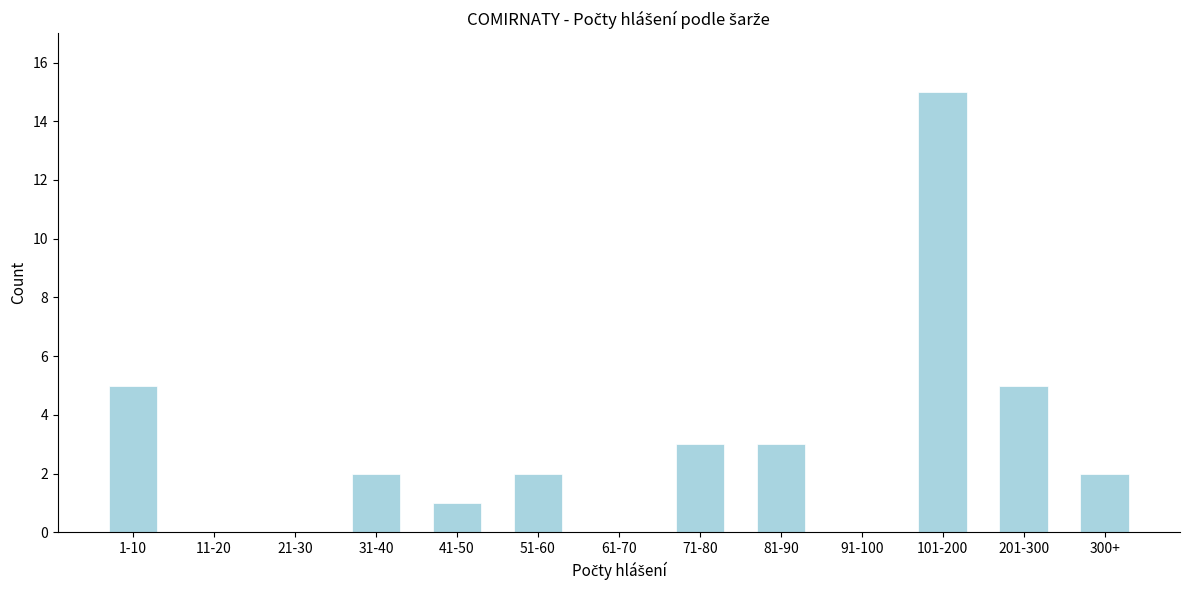

Reading left to right, what are all the values shown in this chart?

1-10=5	11-20=0	21-30=0	31-40=2	41-50=1	51-60=2	61-70=0	71-80=3	81-90=3	91-100=0	101-200=15	201-300=5	300+=2